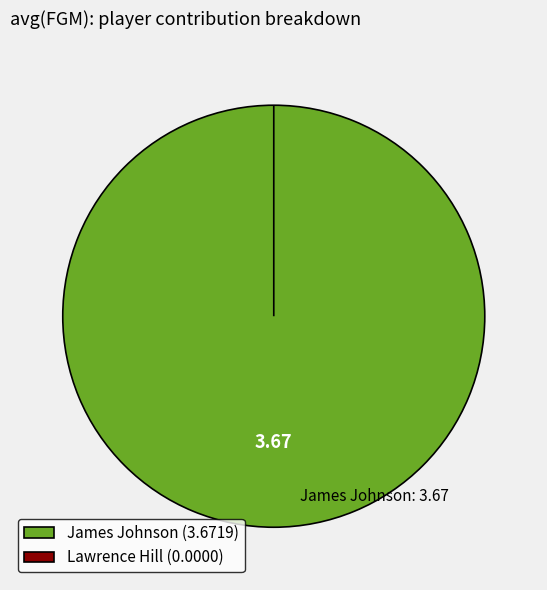

Count the number of slices in the pie.

2